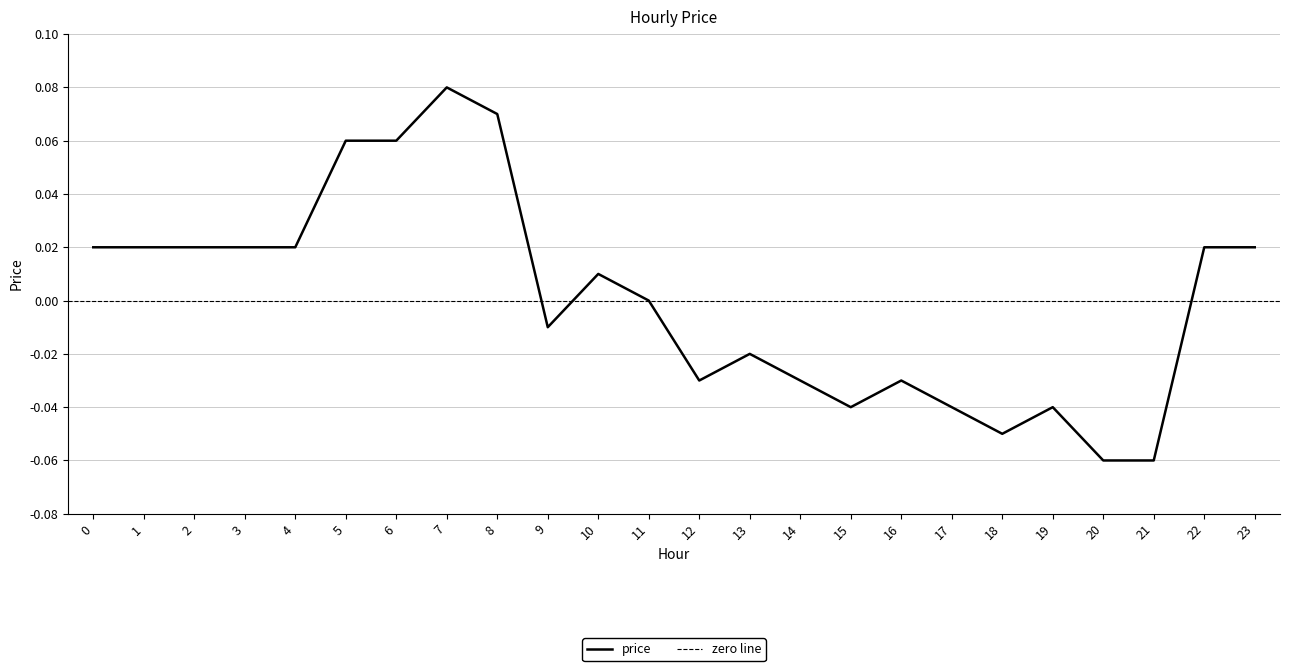

True or false: the data shows -0.0 at 16.

True